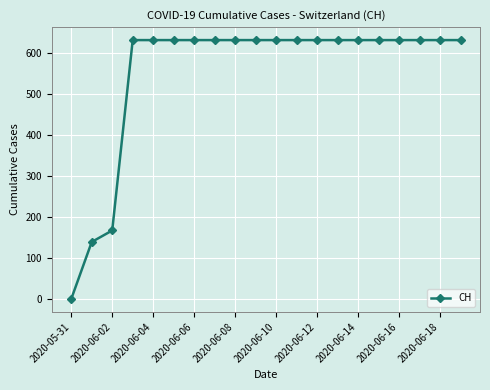

What is the greatest value displayed?

631